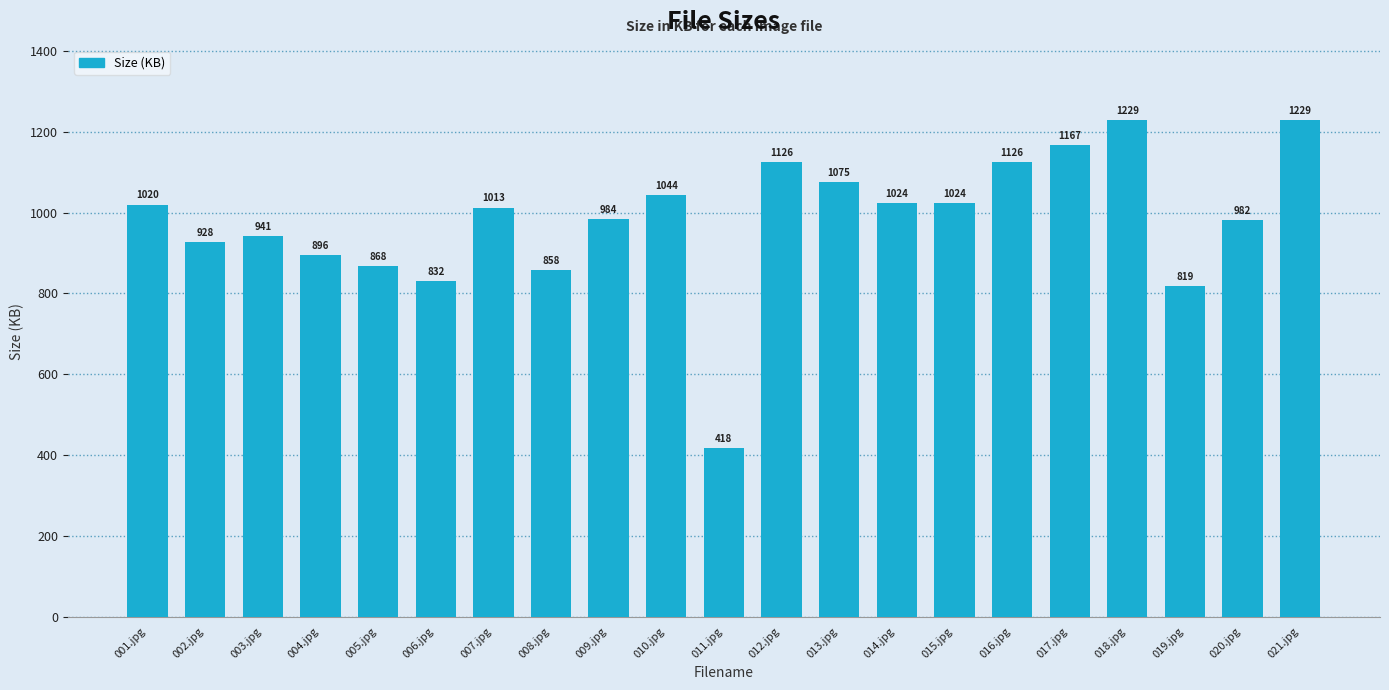

At which label is the value closest to 823?

019.jpg